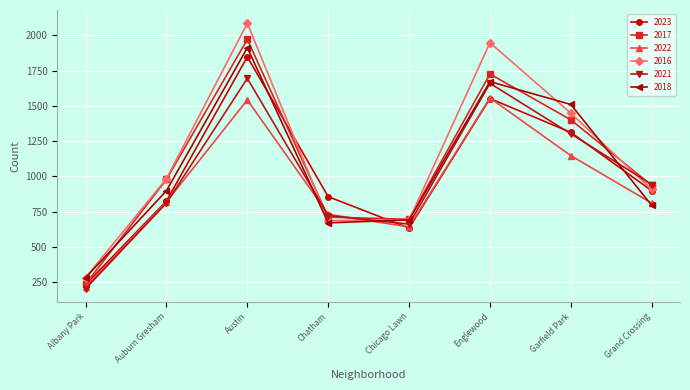

In 2022, how many points are lower than both neighbors (excluding endpoints)?

1